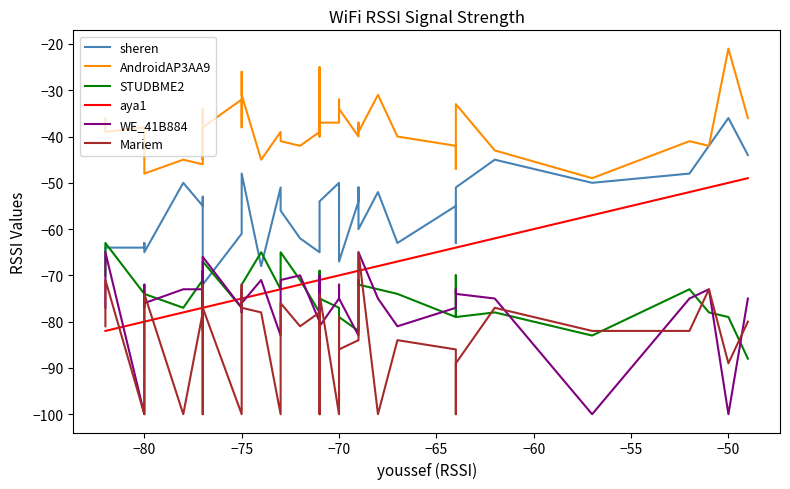

What is the average value of the Mariem series?

-85